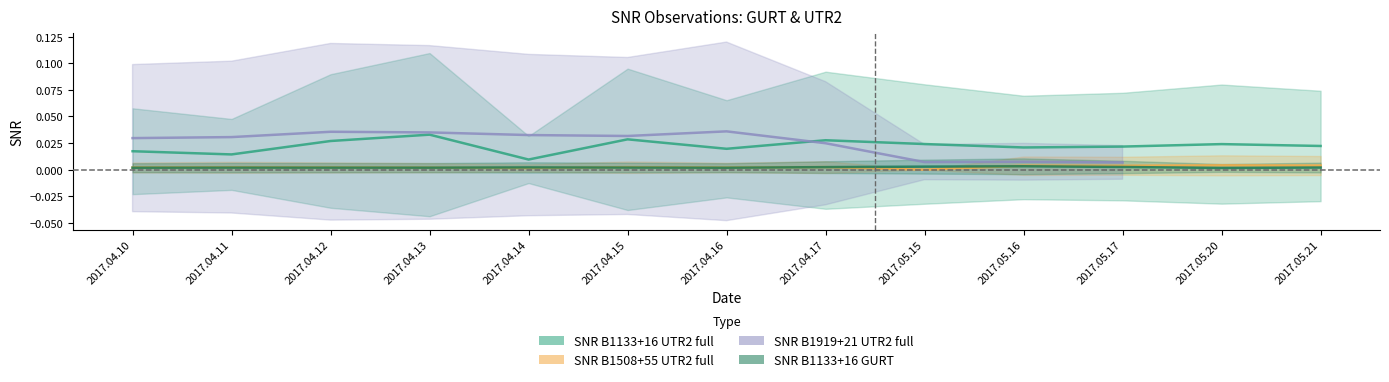

How many values in SNR B1508+55 UTR2 full are above zero?

12